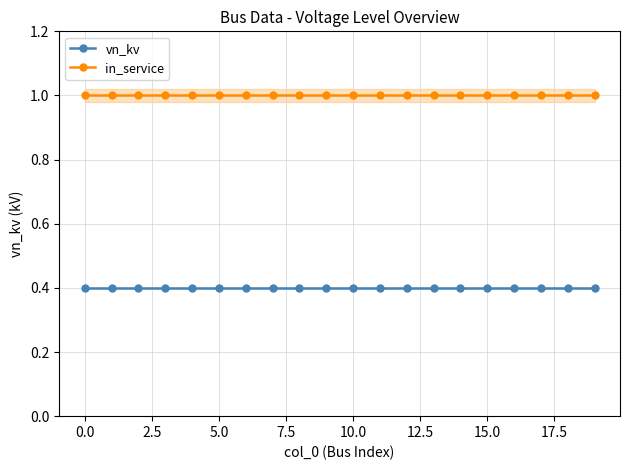

What is the label of the 6th point from the right?

14